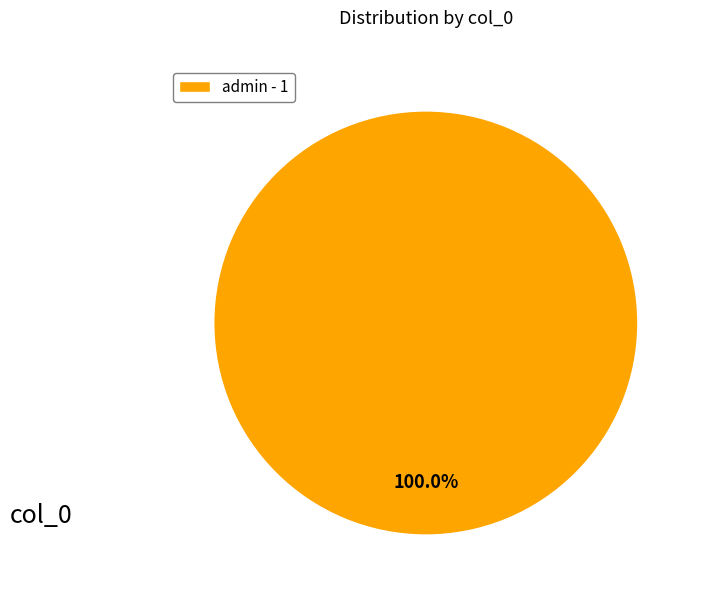

Rank the categories by value from lowest to highest.

admin - 1